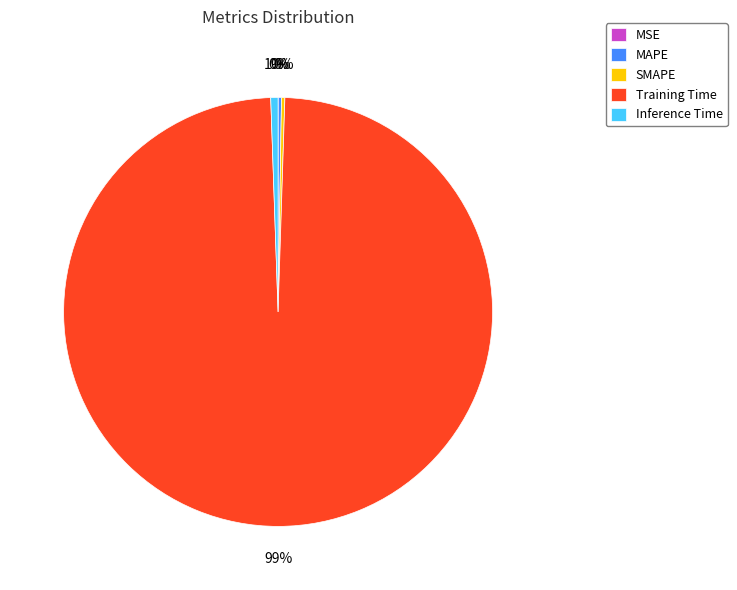

Which category has the biggest portion of the pie?

Training Time